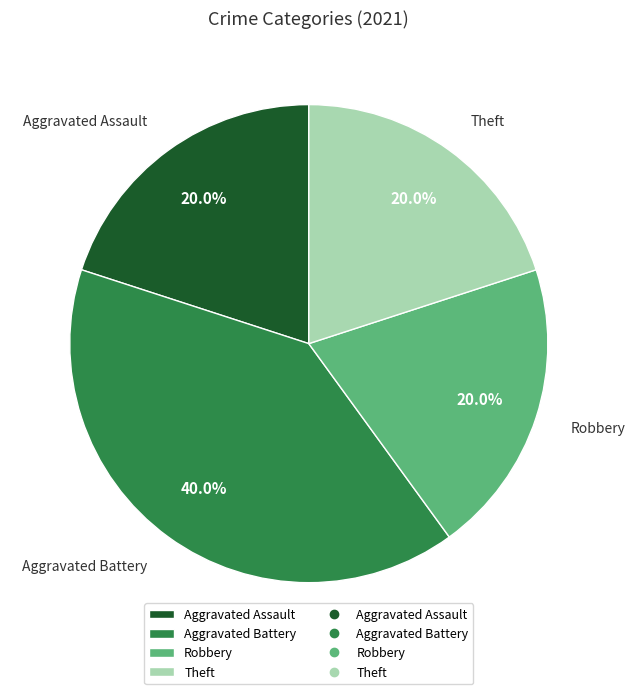

How many segments does this pie chart have?

4